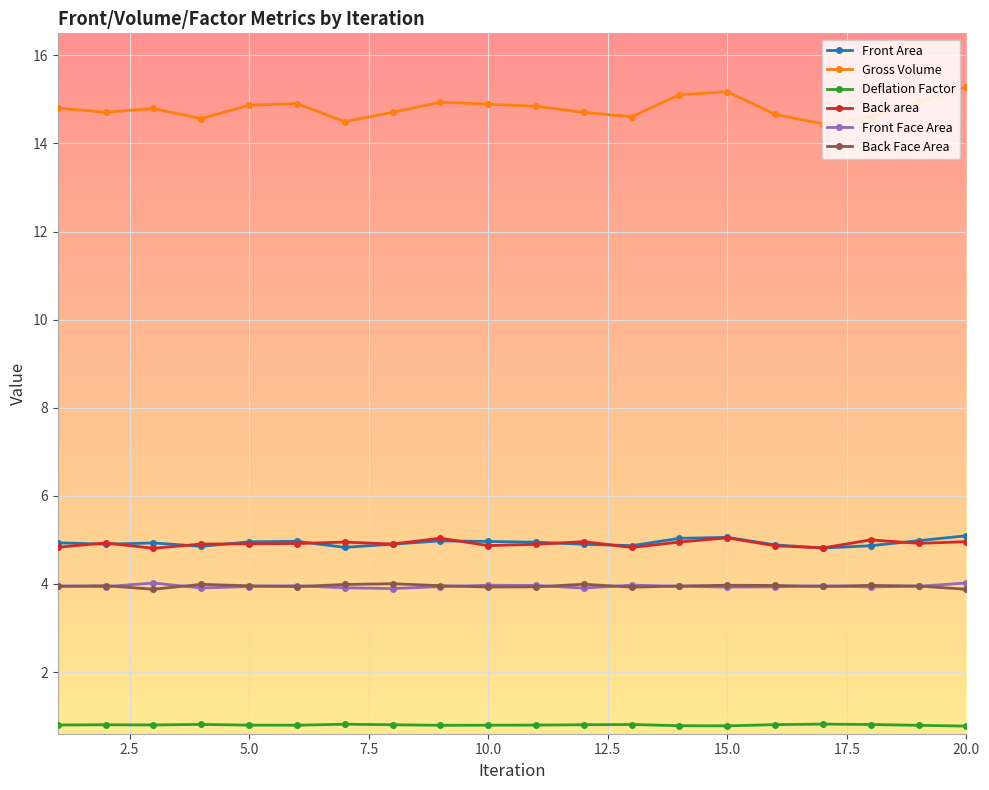

Which series has the largest range (max minus min)?

Gross Volume